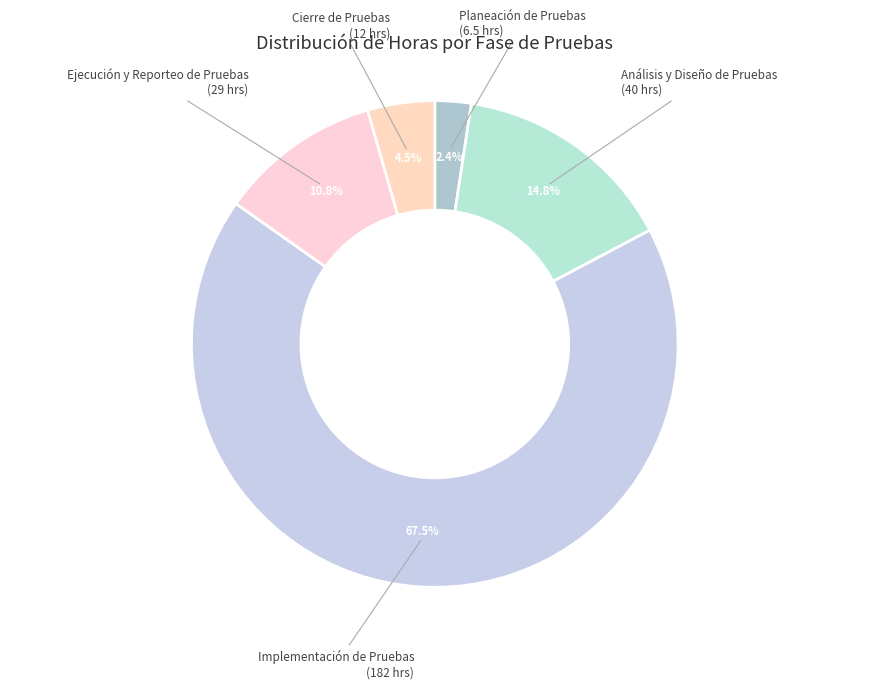

Which category has the biggest portion of the pie?

Implementación de Pruebas